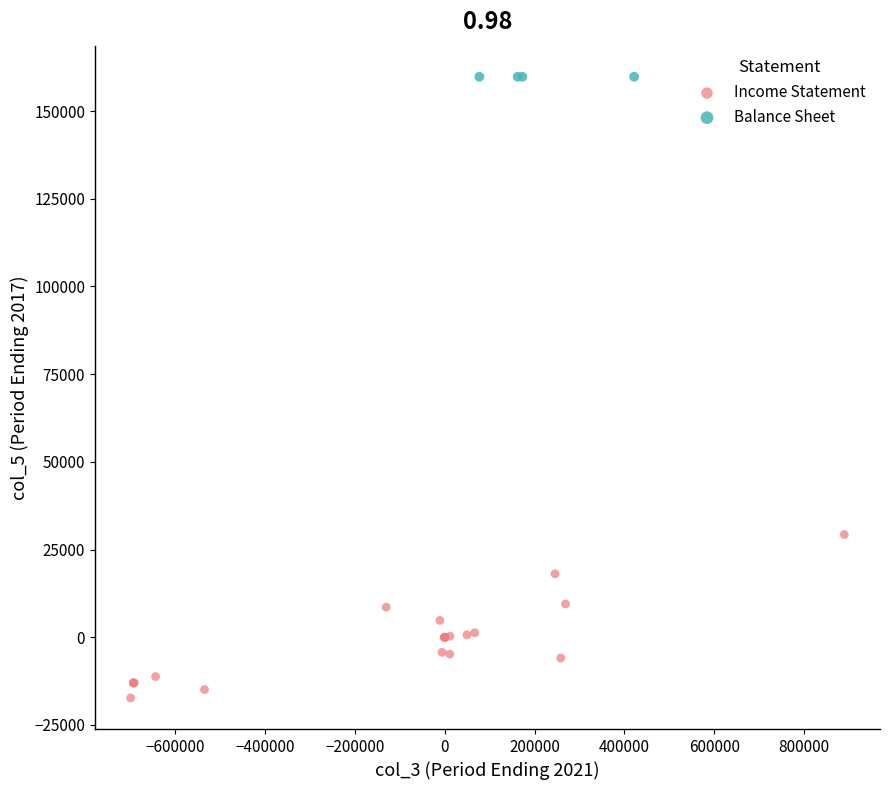

Which series contains the lowest Y value?

Income Statement